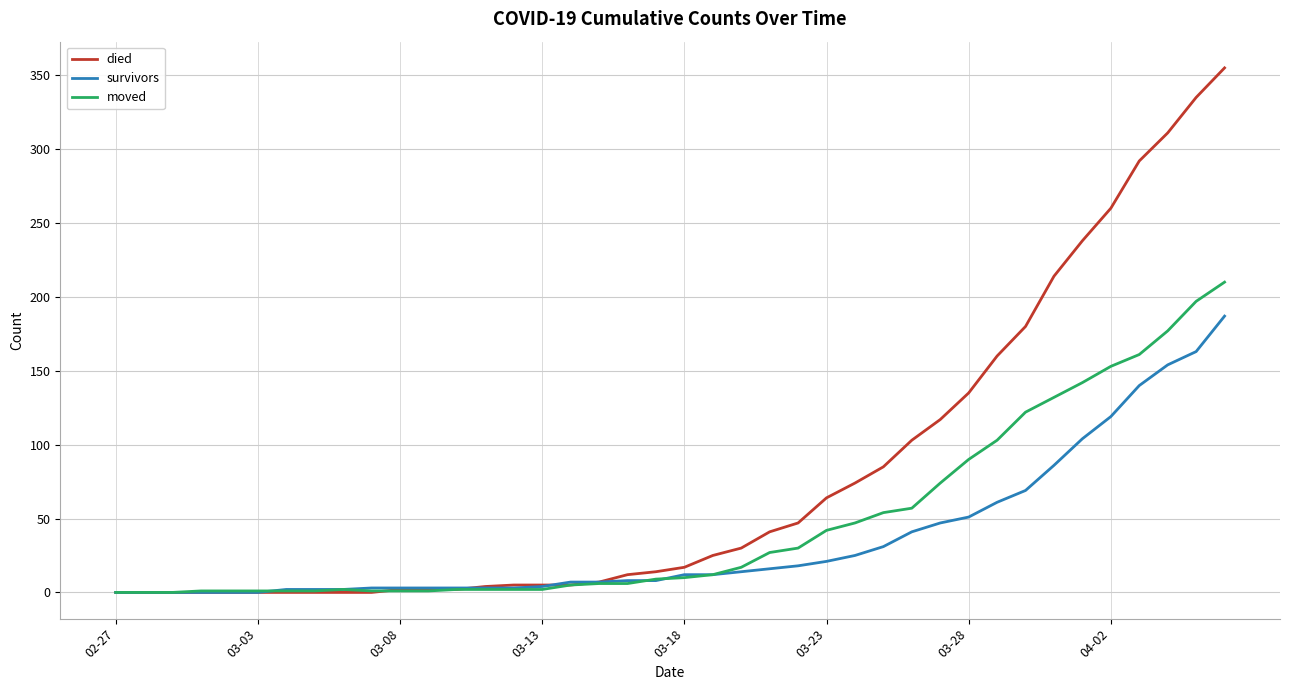

Which series has the widest spread of values?

died